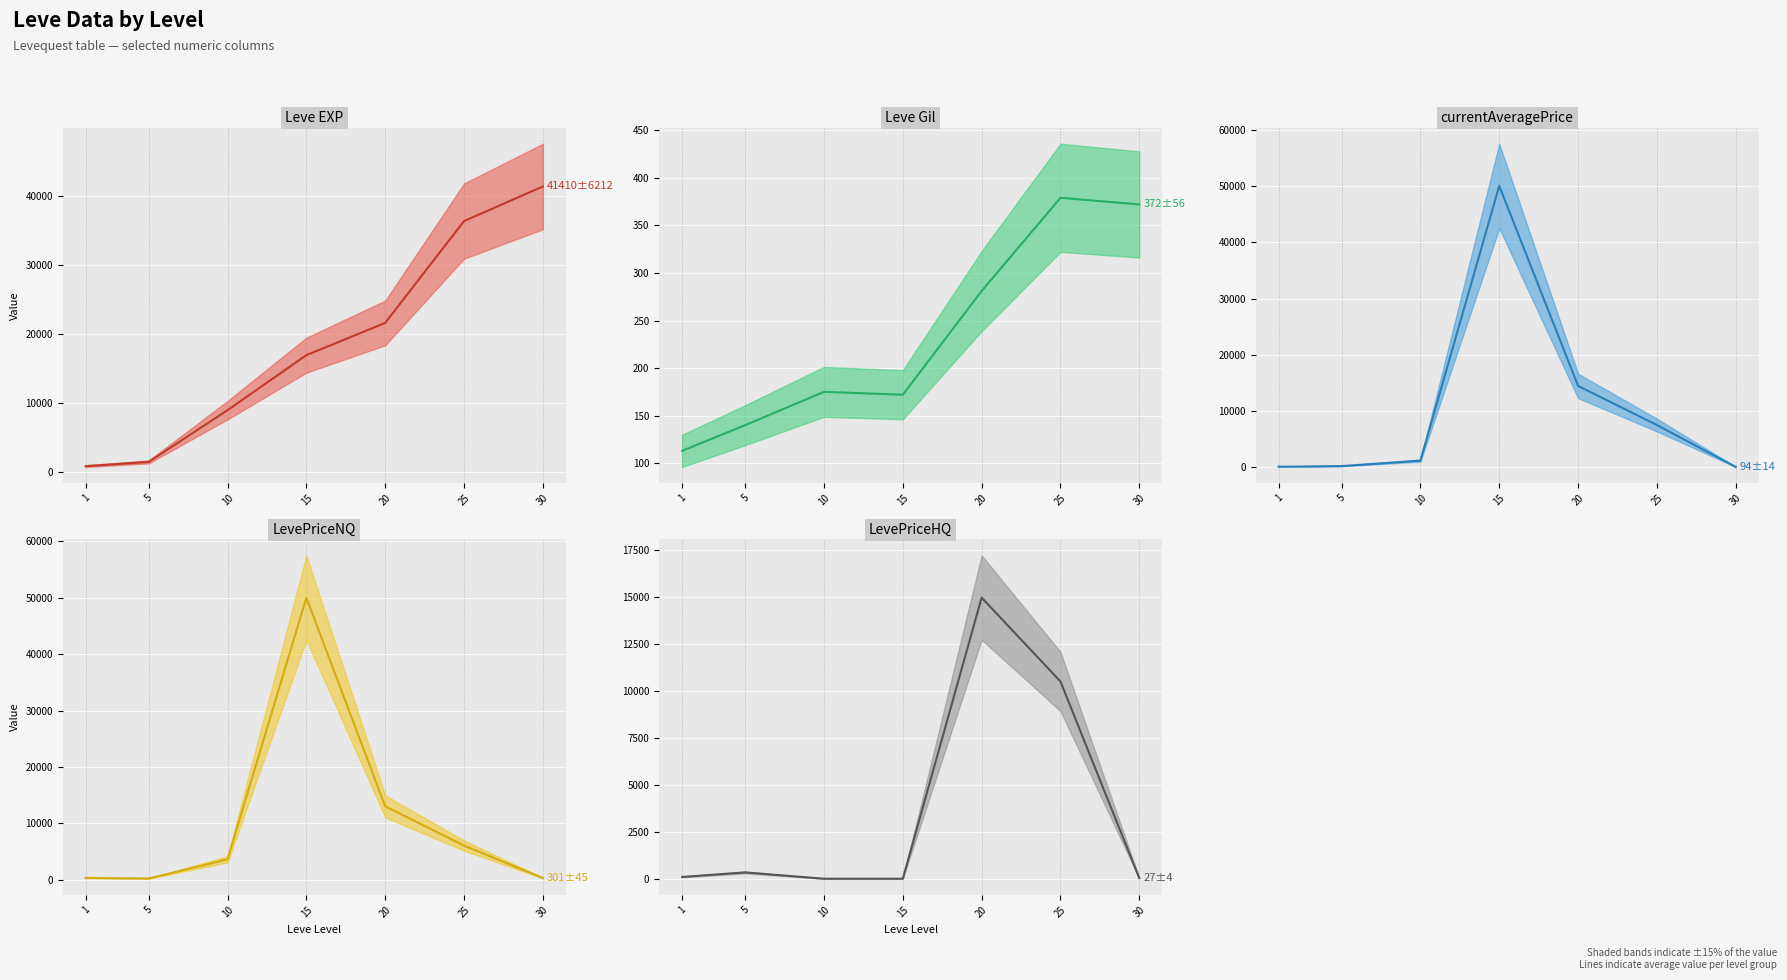

True or false: LevePriceHQ and Leve EXP intersect in this chart.

False